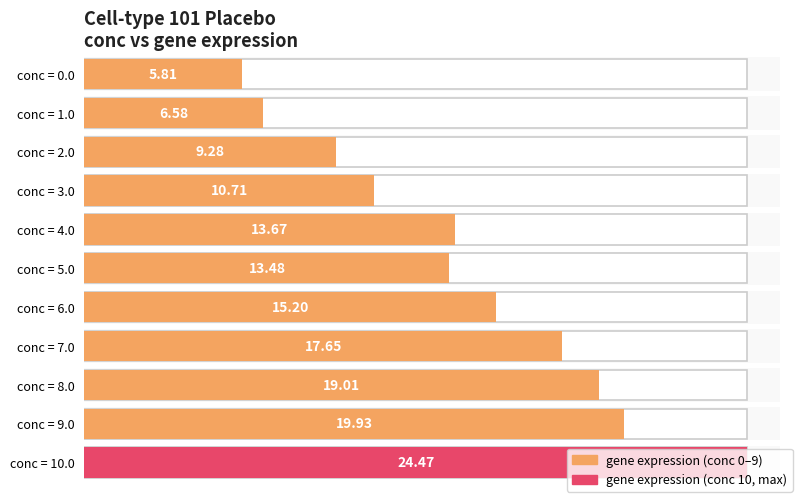

What position from the right is 3.0?

8